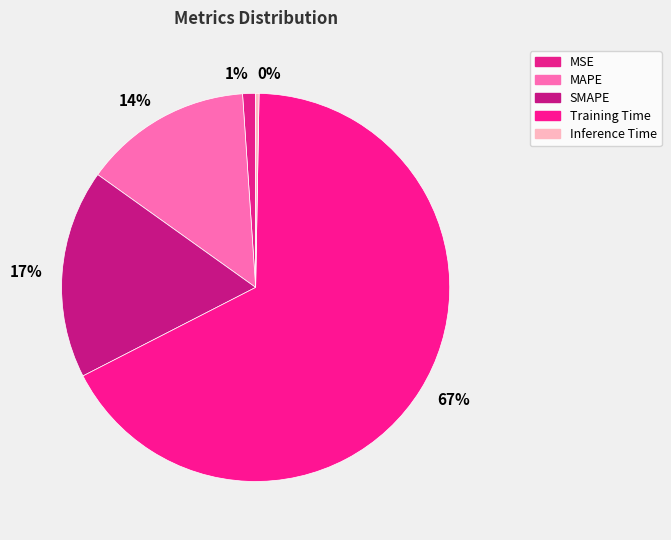

To the nearest percent, what is the average slice percentage?

20%